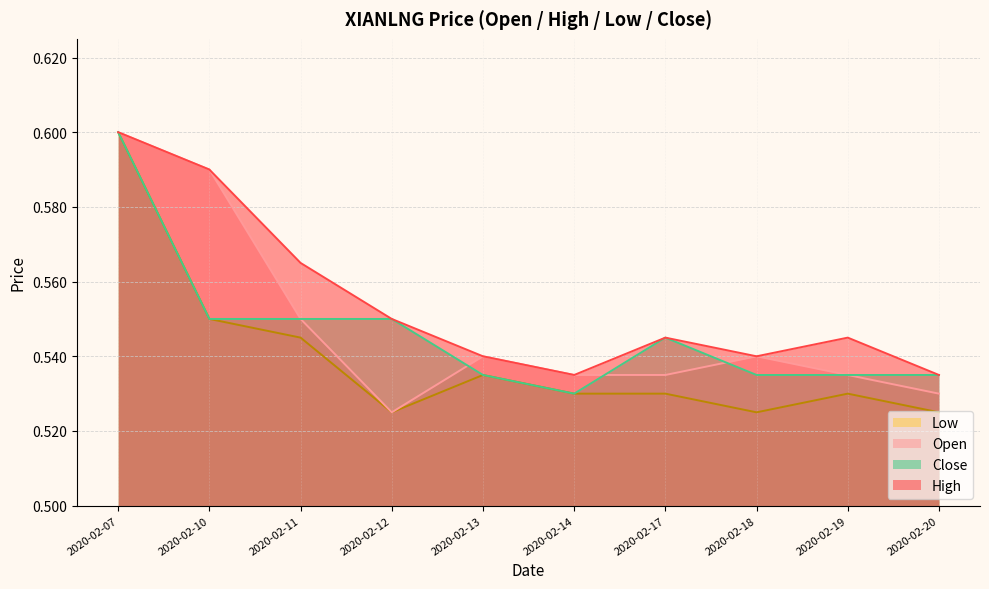

At 2020-02-19, list the series in order from largest to smallest.

high, open, close, low